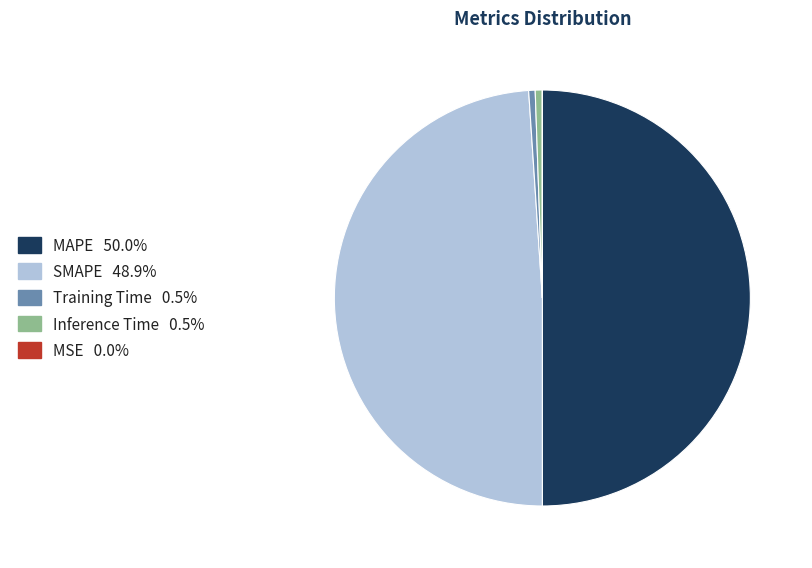

Does Training Time 0.5% account for over 50% of the chart?

No